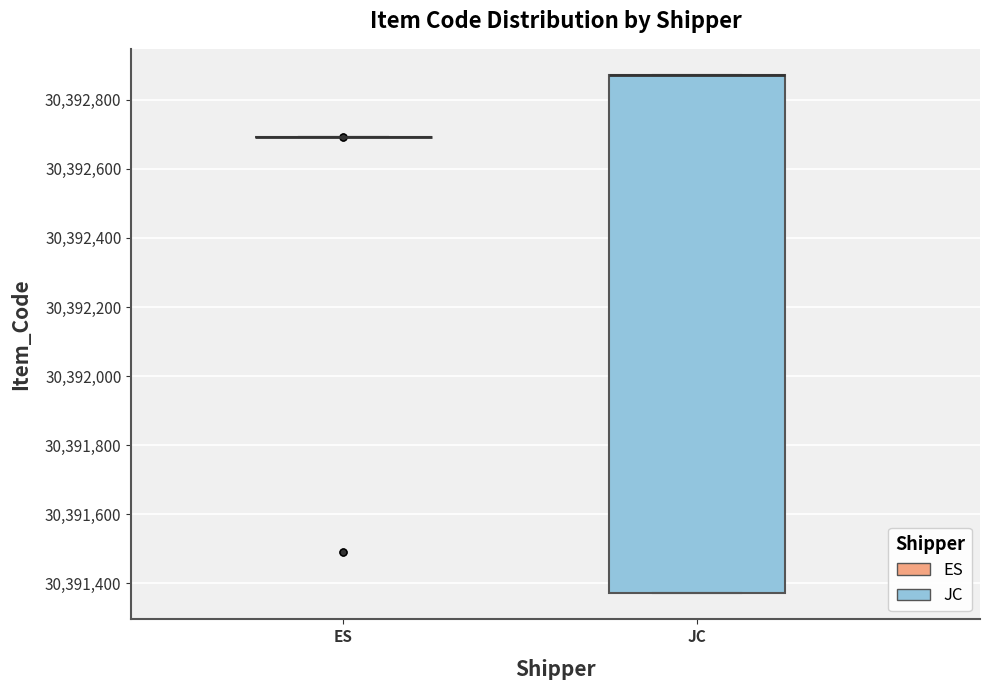

Reading left to right, read every box against the y-axis: the position of its median line, the range the box covers, and the ends of its whiskers. The values are not printed on the chart, so give them approximately, as read against the axis.

ES: box collapsed to a line at 30392700, whiskers 30392700 to 30392700
JC: median 30392880 (drawn on the box's upper edge), box 30391380 to 30392880, whiskers 30391380 to 30392880